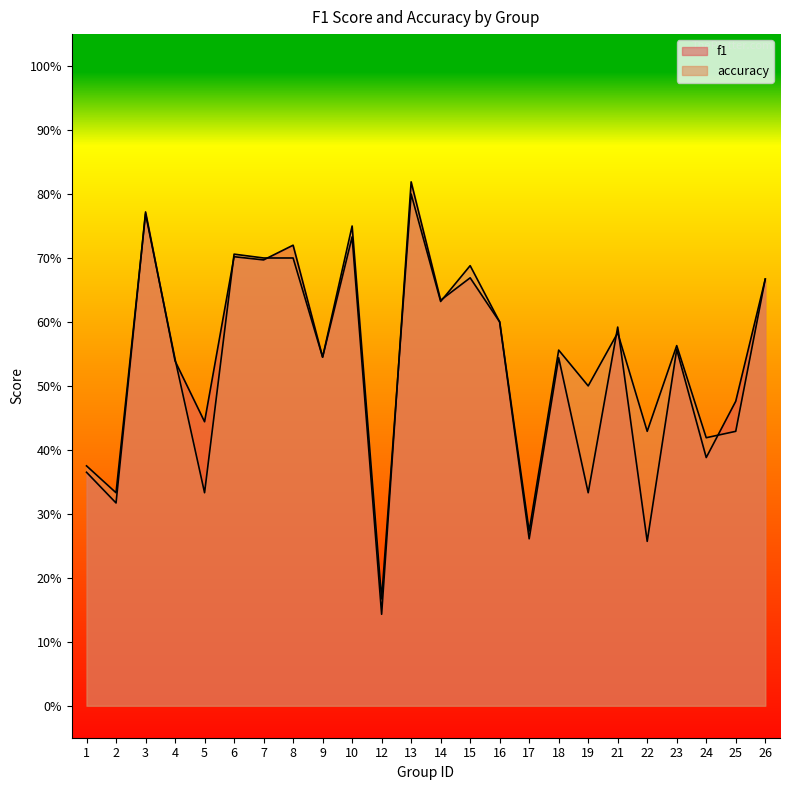

At which label is f1 closest to 0?

12